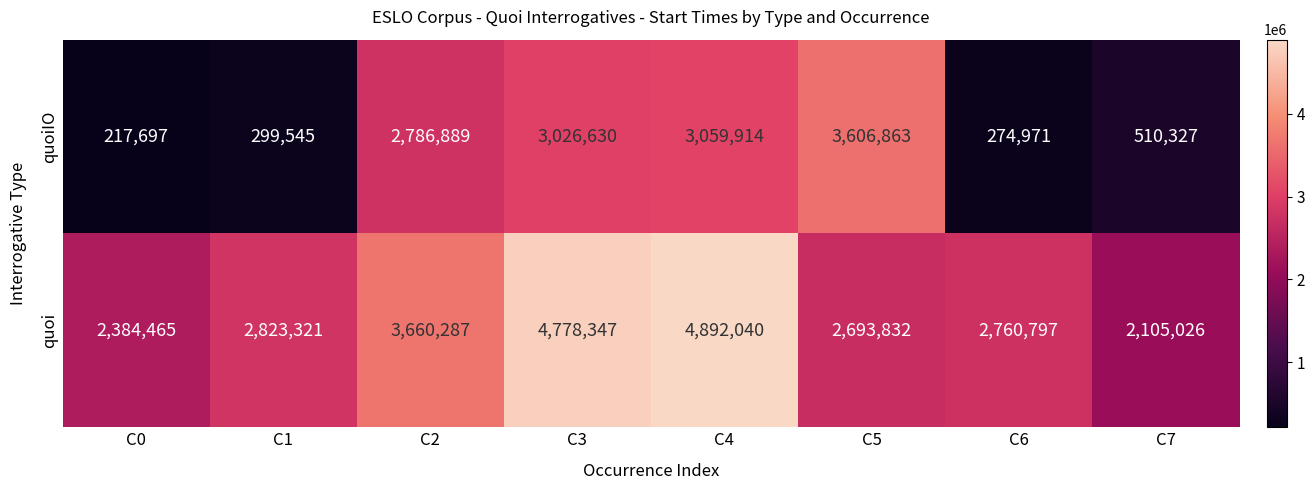

What is the sum of the quoi values at C5 and C2?

6354119